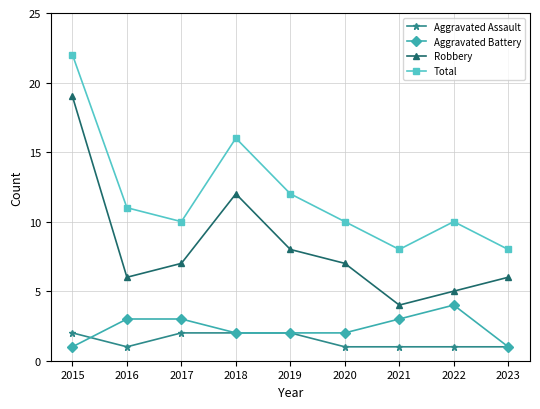

Which series has the widest spread of values?

Robbery